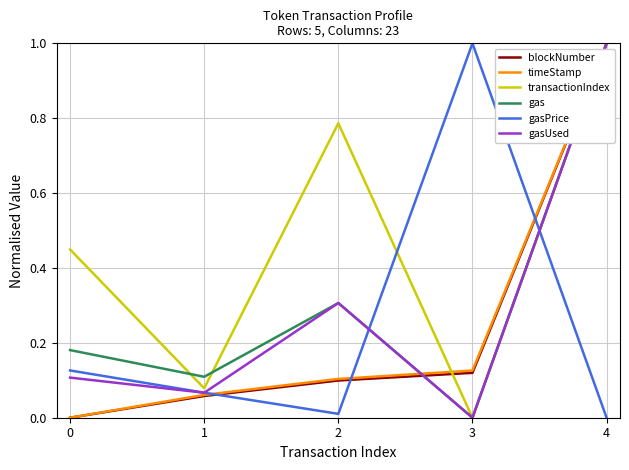

Is it true that gas equals 1.6 at 4?

False